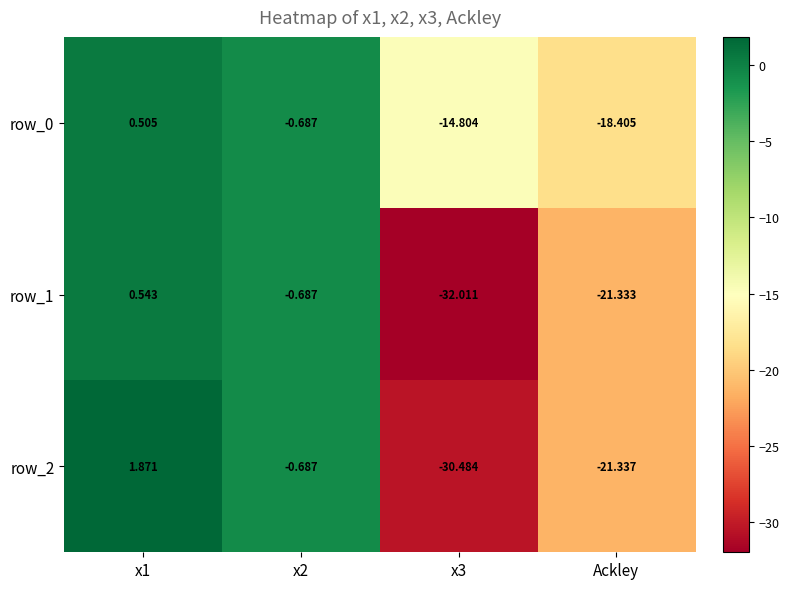

What is the difference between the row_1 values at x3 and x2?

31.3